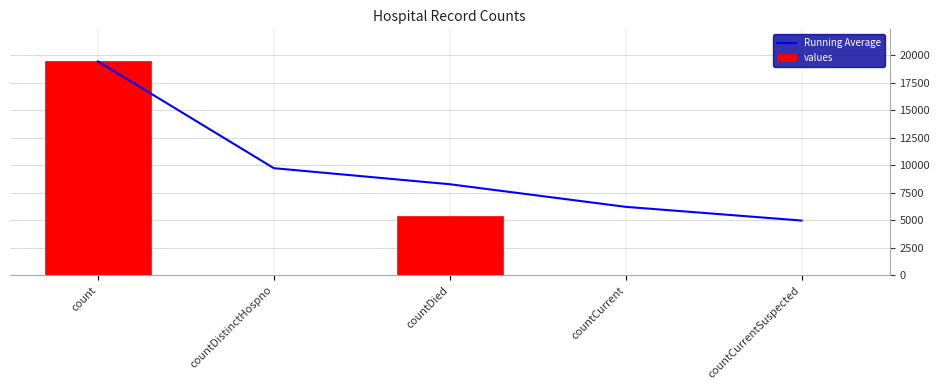

How many data points in Running Average are less than 8271?

2